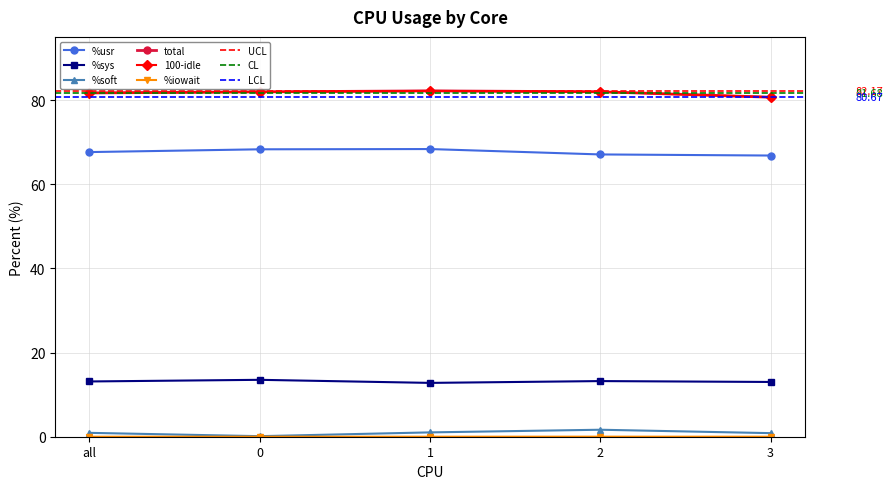

The value of %soft at all is 0.5. True or false?

False